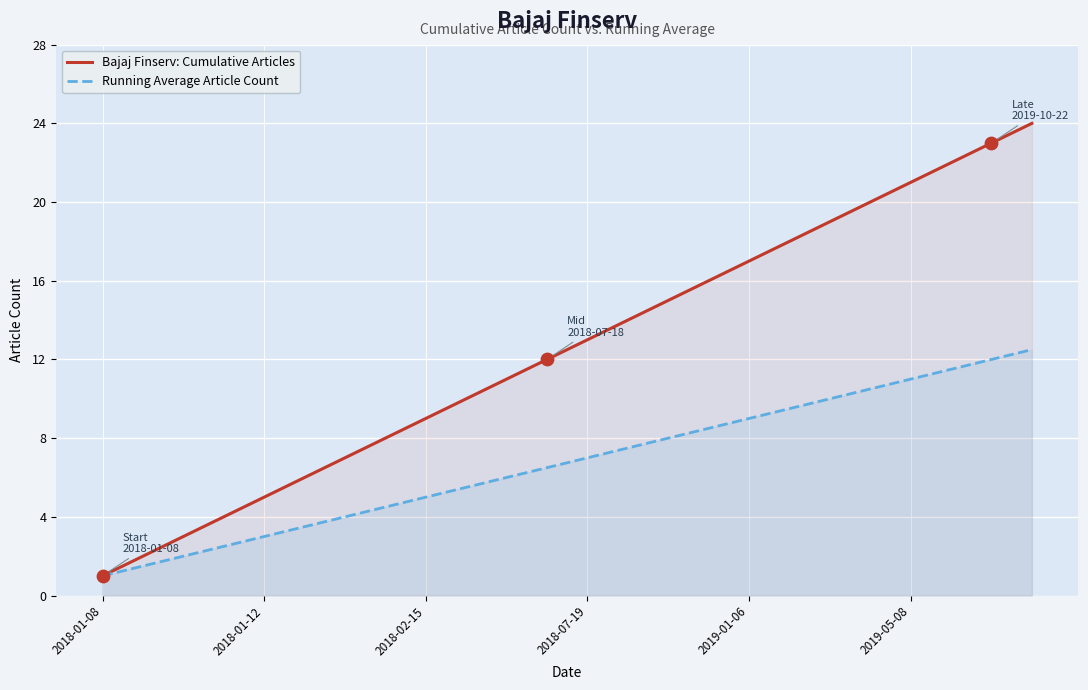

At which category is the sum across all series the highest?

23